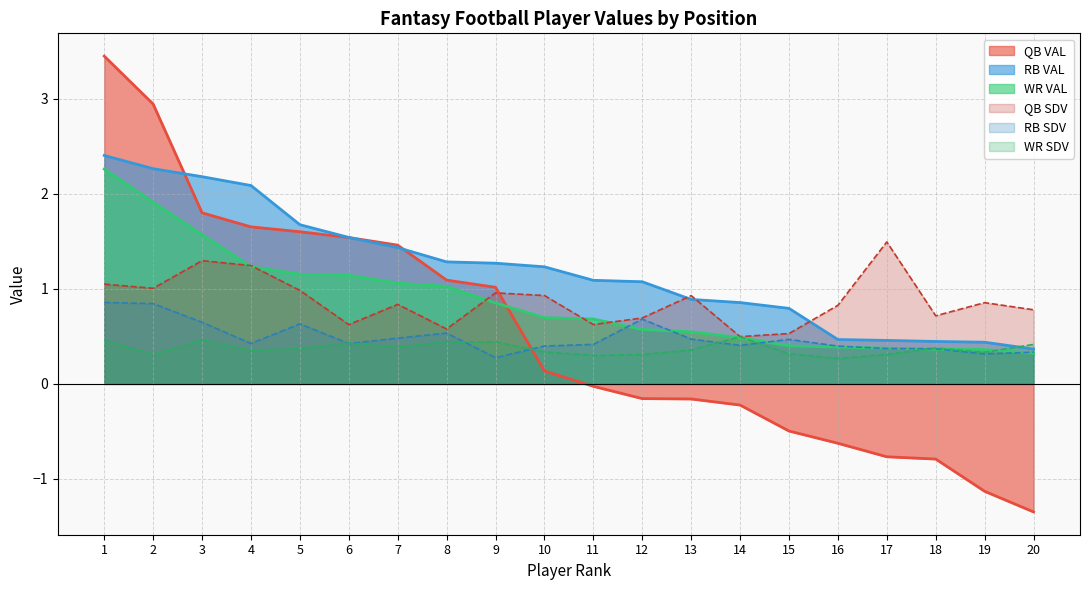

Rank the categories by WR SDV value from lowest to highest.

16, 11, 2, 12, 17, 15, 19, 10, 4, 13, 5, 18, 7, 20, 6, 9, 8, 1, 3, 14